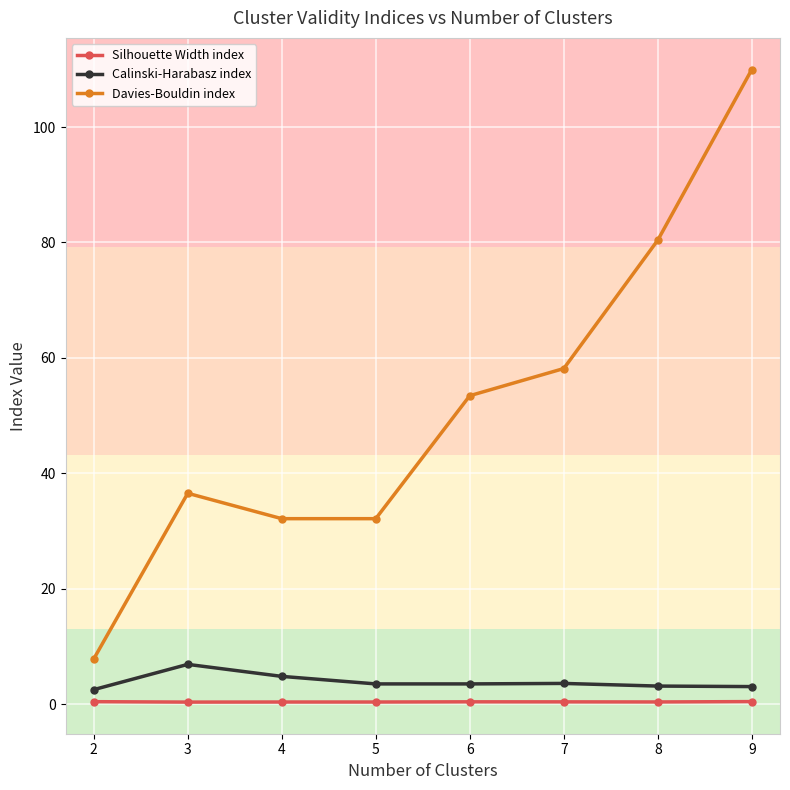

What is the value of the Calinski-Harabasz index point at the 3rd from the left?

4.8